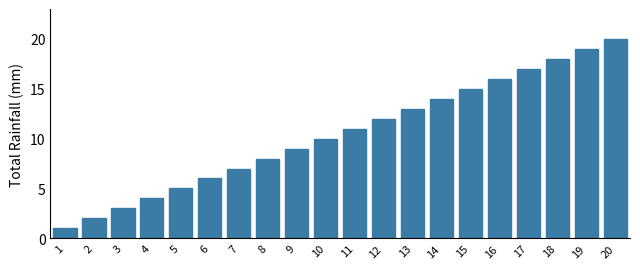

Is it true that the value at 10 is 5?

False